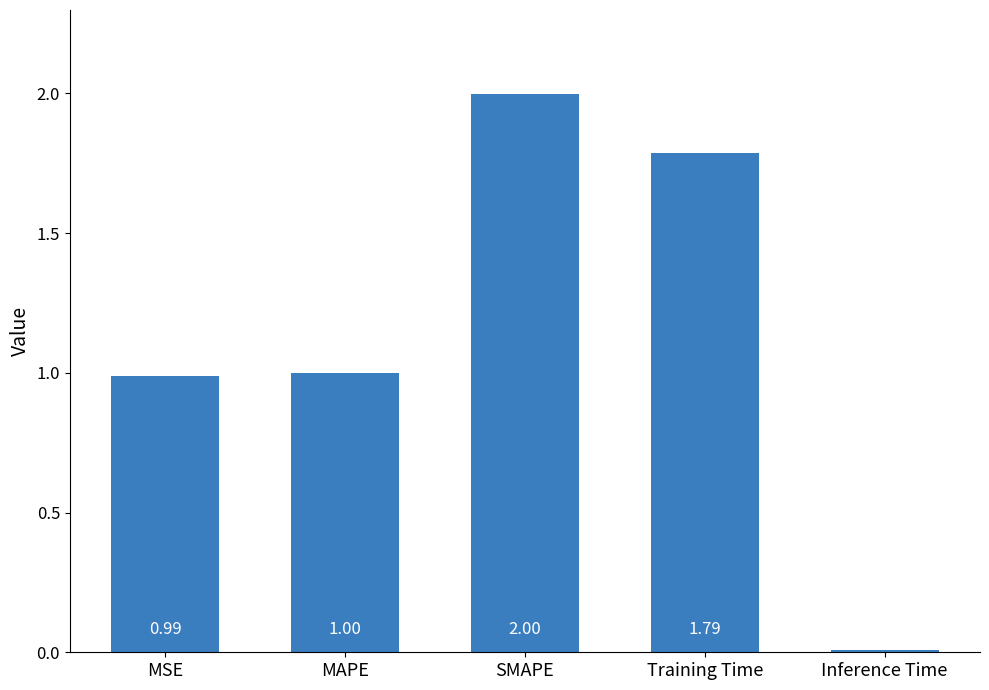

At which label is the value closest to 1?

MAPE